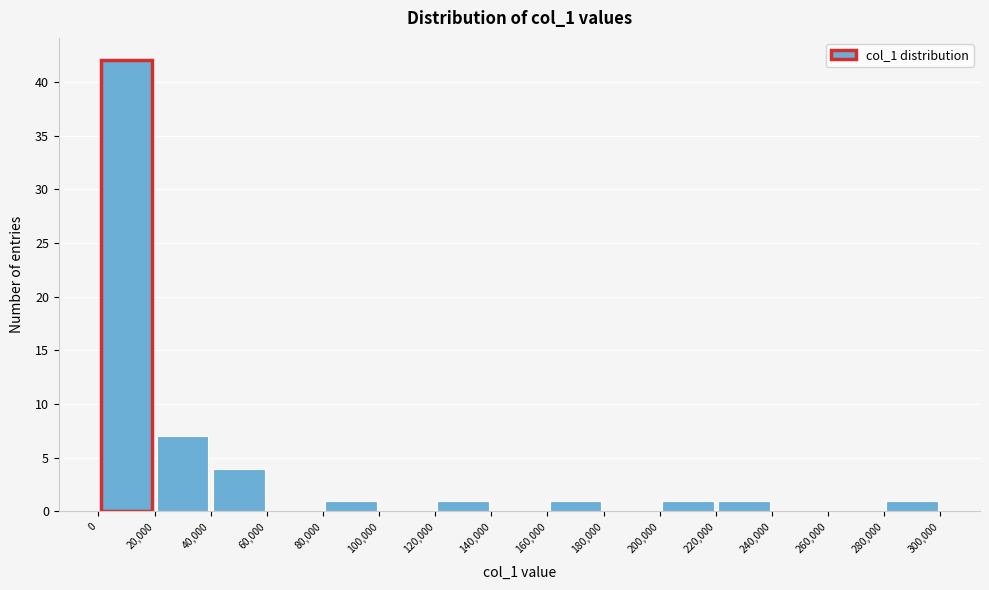

Over which range of the x-axis is the bar tallest?

0 to 20,000